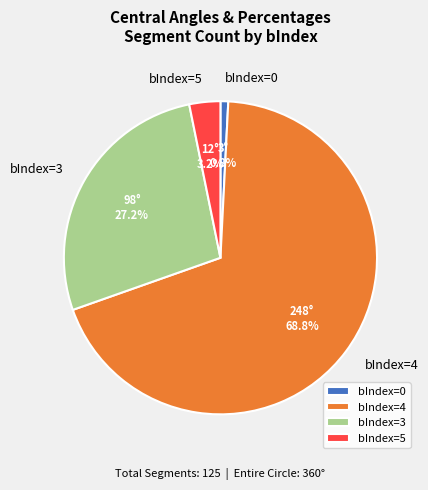

What portion of the pie excludes bIndex=3?

72.8%